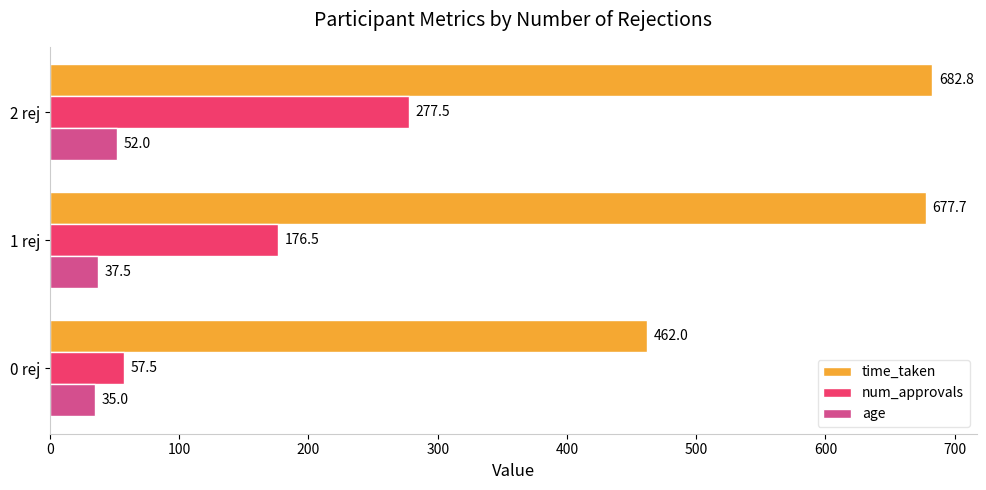

What is the difference between the num_approvals values at 0 rej and 1 rej?

119.0